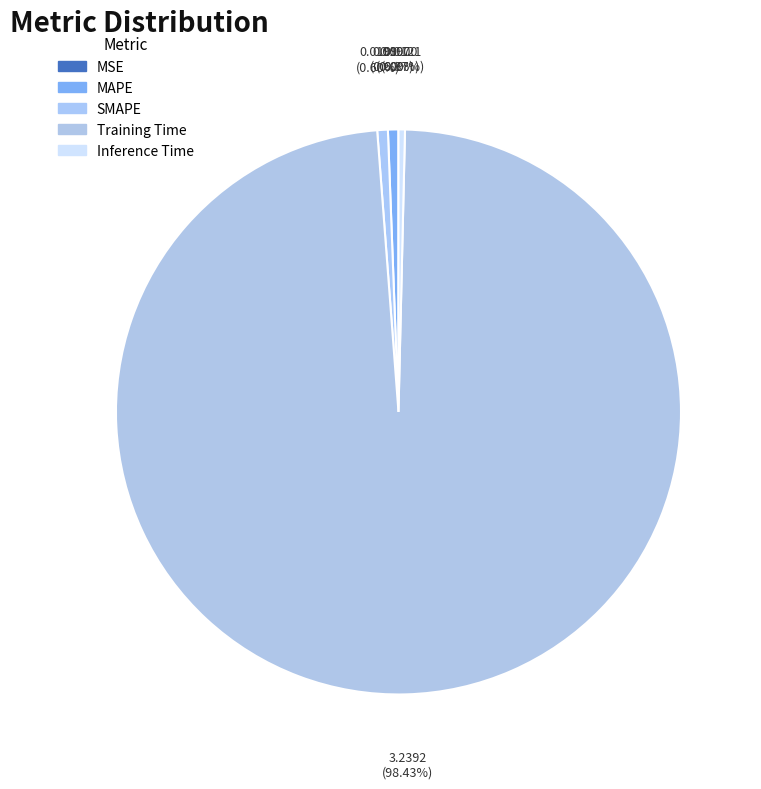

Between MSE and Inference Time, which is larger?

Inference Time